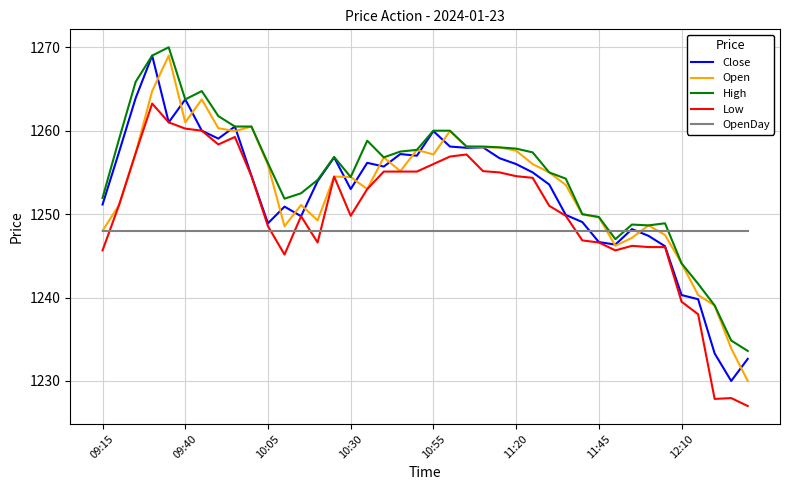

Does the chart display data point markers on the line(s)?

No